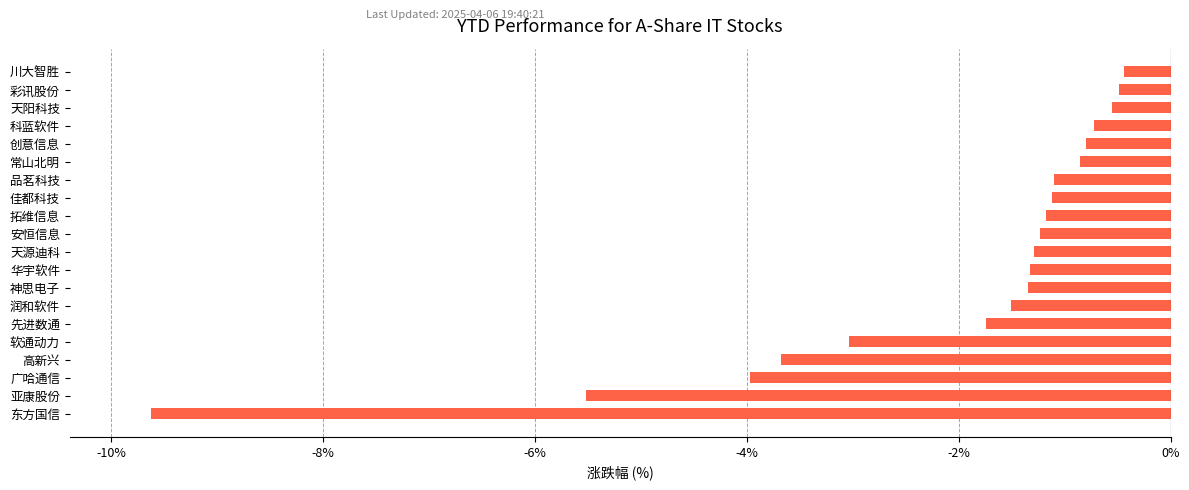

What is the greatest value displayed?

-0.4